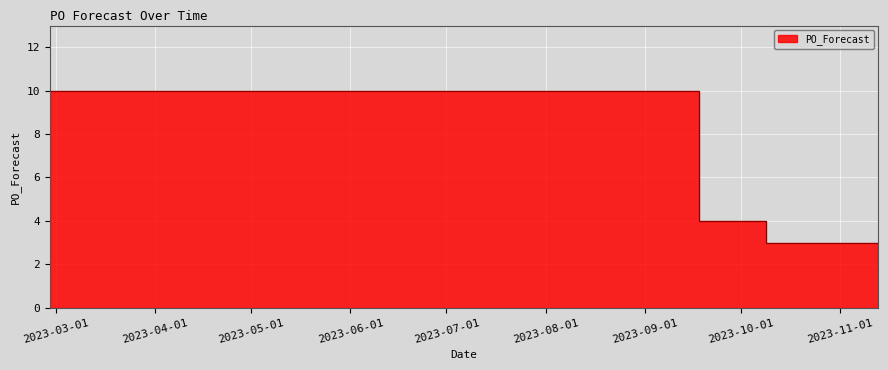

Which category has the lowest value across all series?

2023-11-13